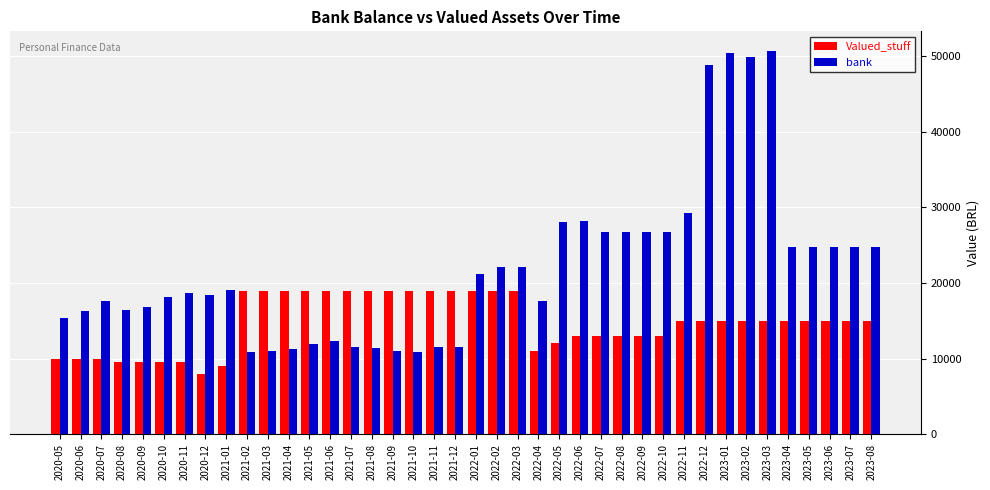

What is the maximum value for bank?

50742.8